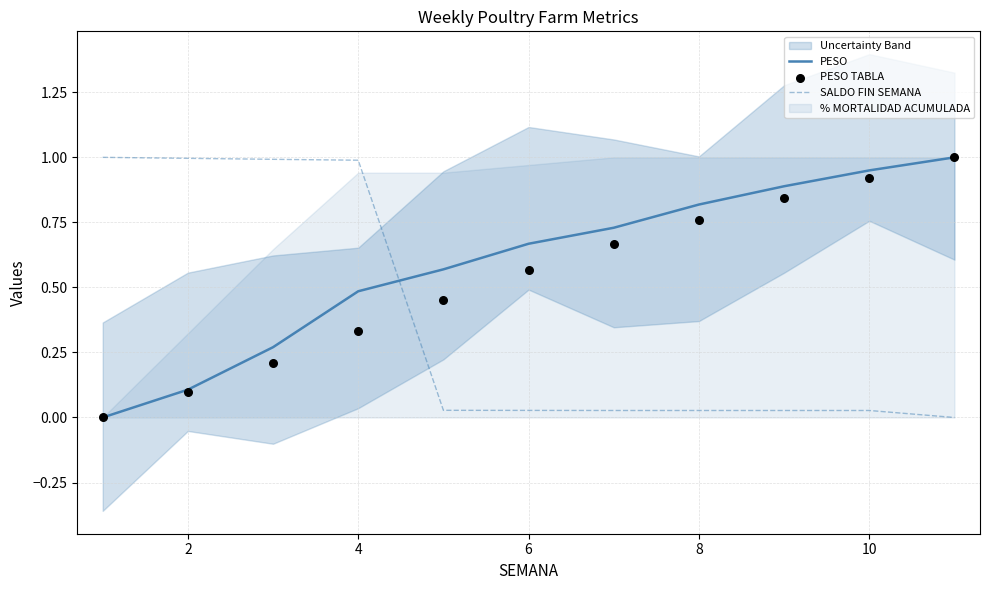

At how many categories does at least one series exceed 0?

11